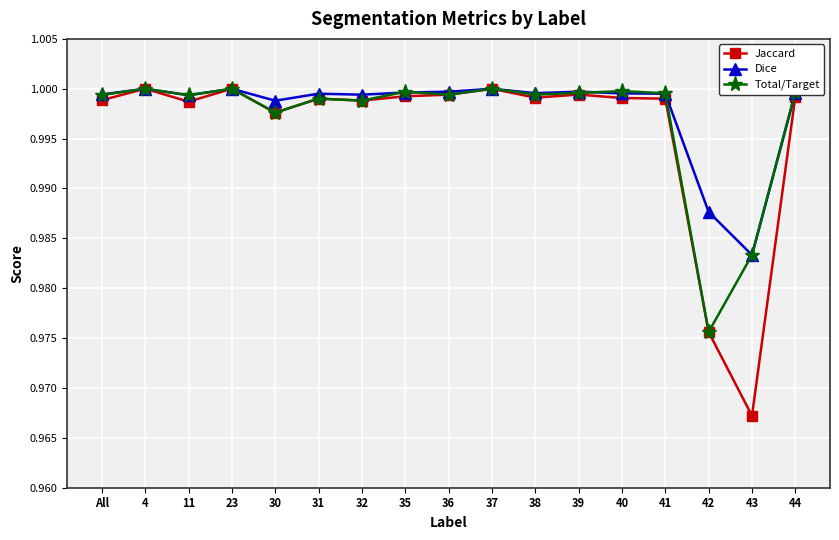

At how many categories does at least one series exceed 0?

17